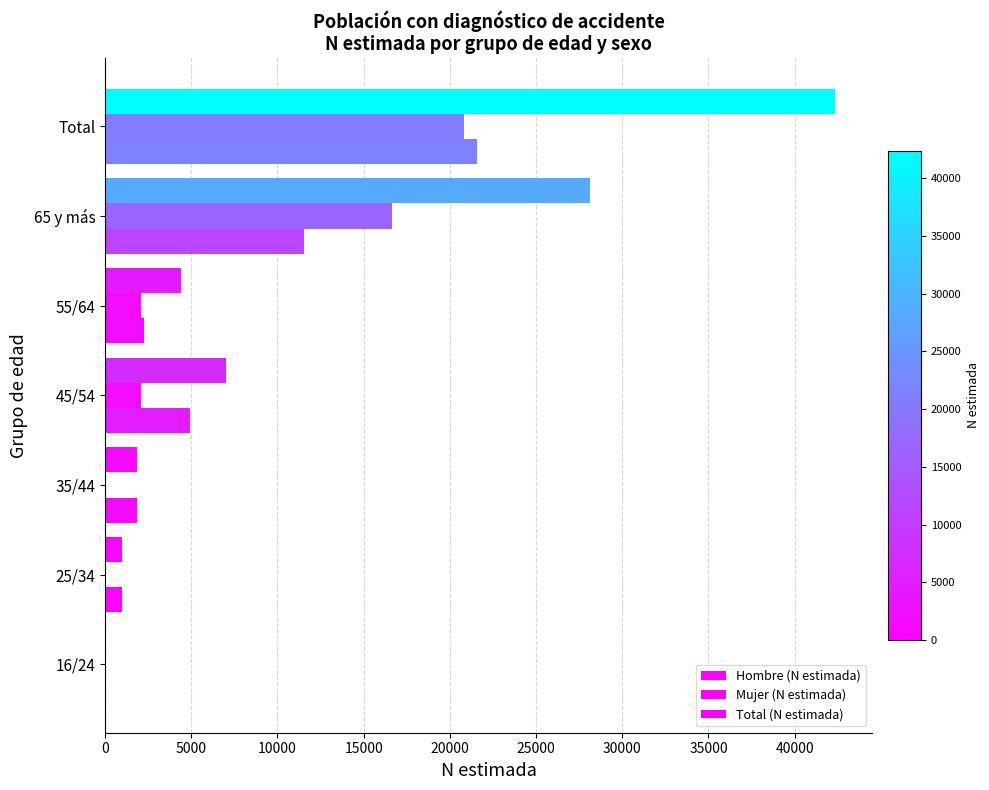

Rank the series by their maximum value, from lowest to highest.

Mujer (N estimada), Hombre (N estimada), Total (N estimada)